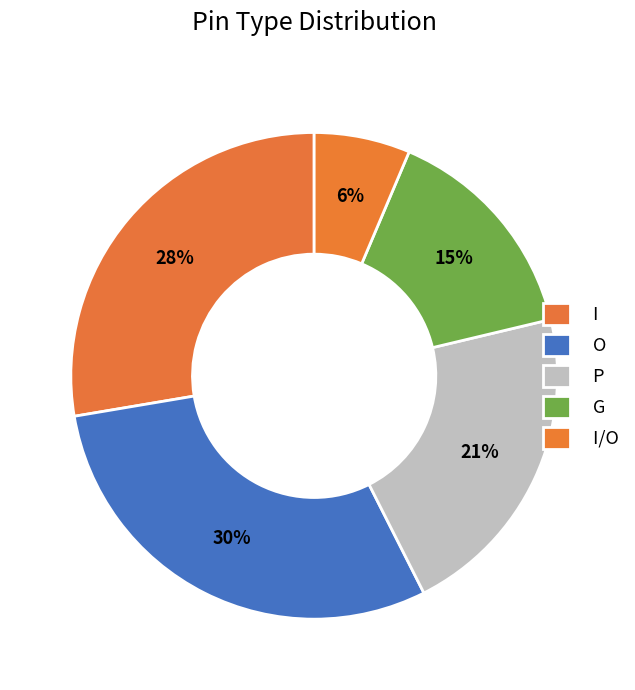

To the nearest percent, what portion does I represent?

28%